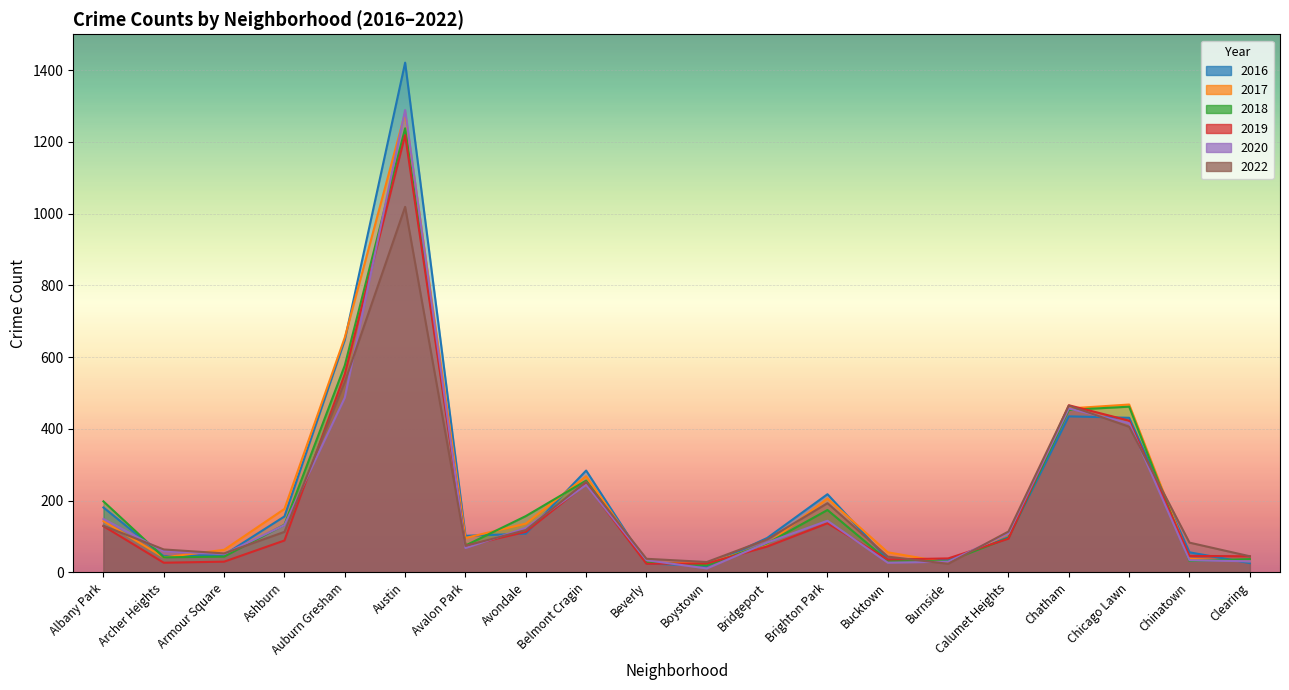

How many lines are shown in the chart?

6